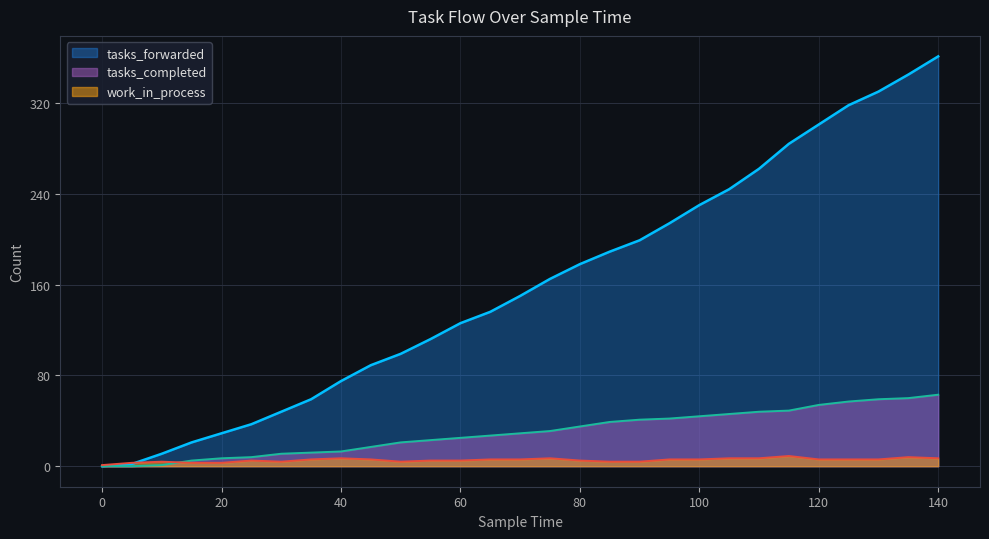

What is the total value across all series at 135?

413